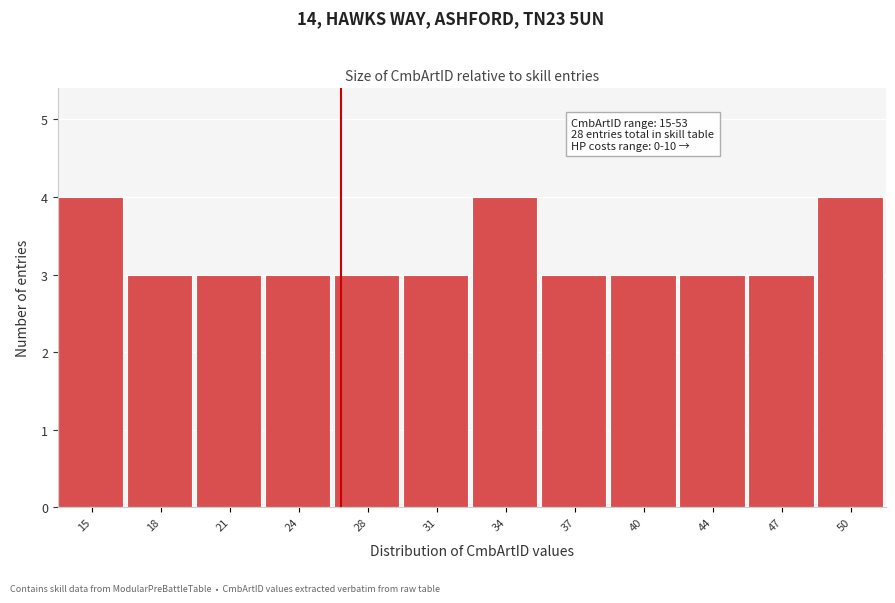

Reading left to right, what are all the values shown in this chart?

4	3	3	3	3	3	4	3	3	3	3	4